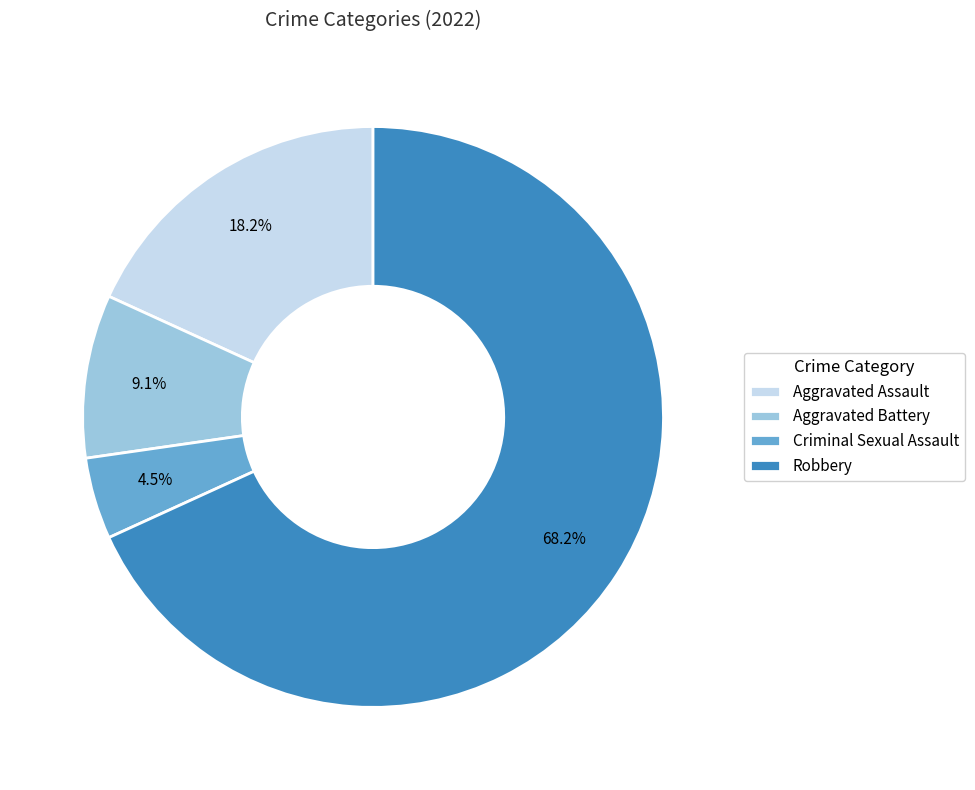

Combined, do Aggravated Battery and Robbery account for over 50%?

Yes